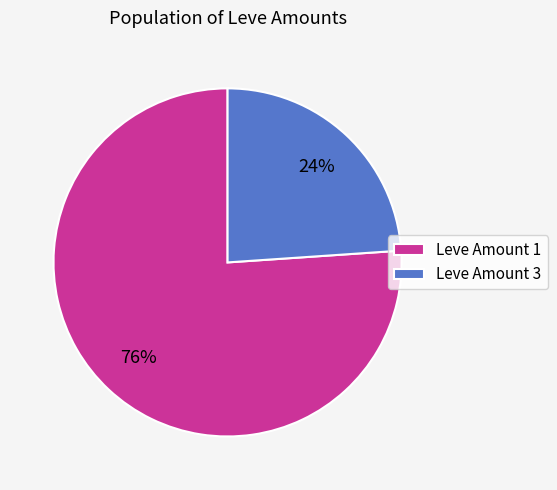

Rank the categories by value from lowest to highest.

Leve Amount 3, Leve Amount 1